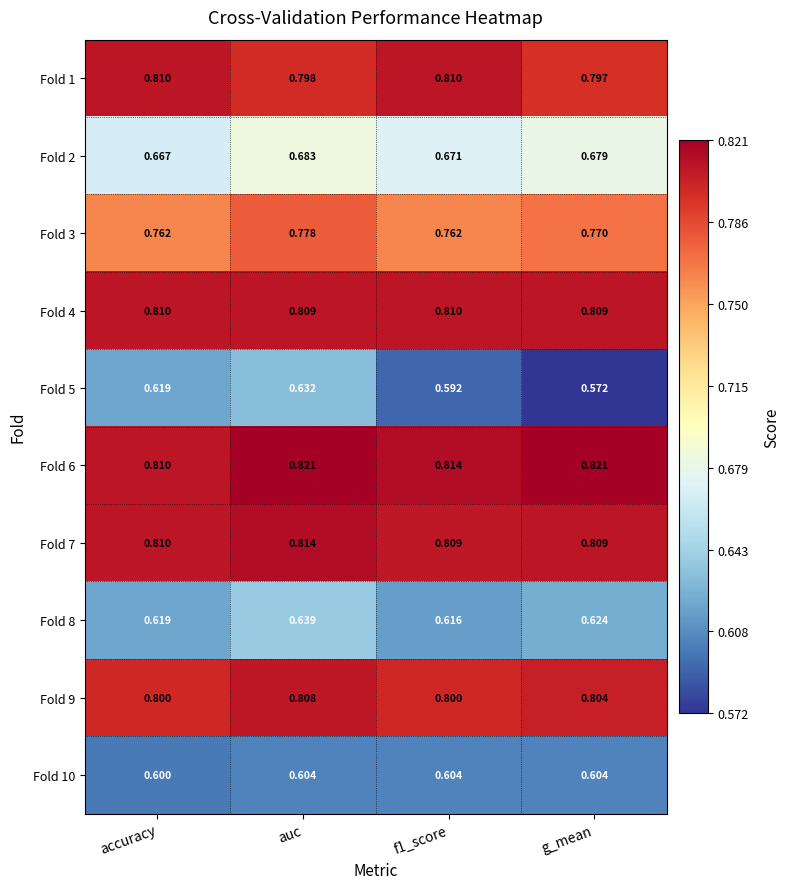

Is the value of Fold 1 at g_mean greater than the value of Fold 8 at g_mean?

Yes